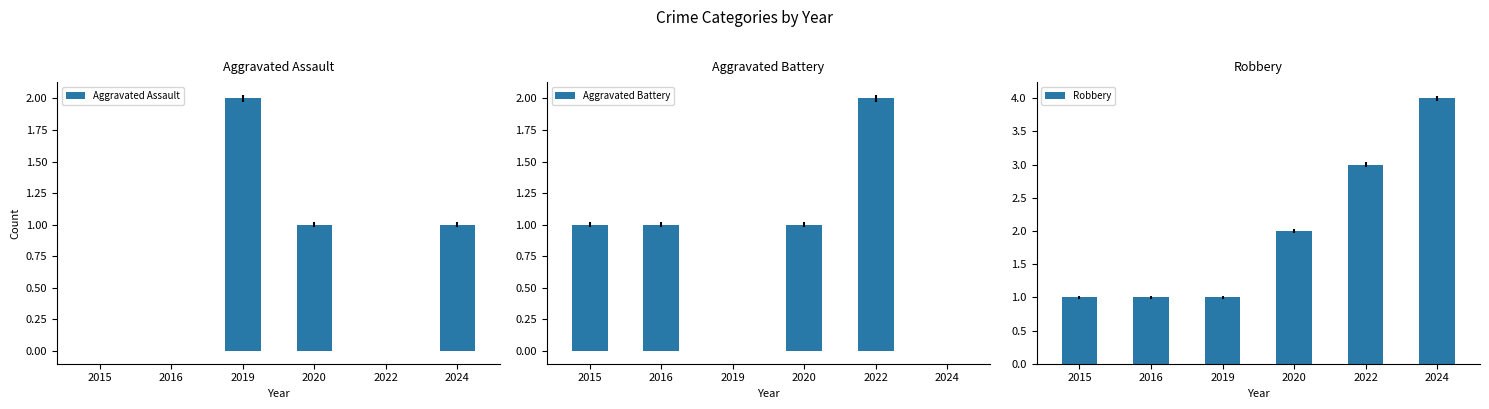

Between 2015 and 2016, which series saw the biggest shift?

Aggravated Assault